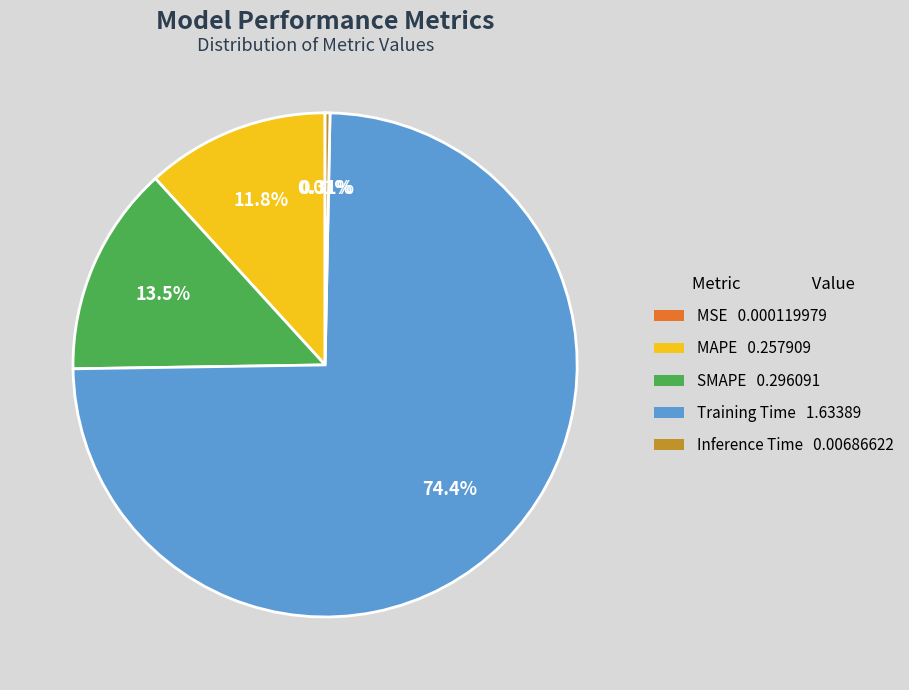

Do Training Time 1.63389 and Inference Time 0.00686622 together represent more than half of the pie?

Yes